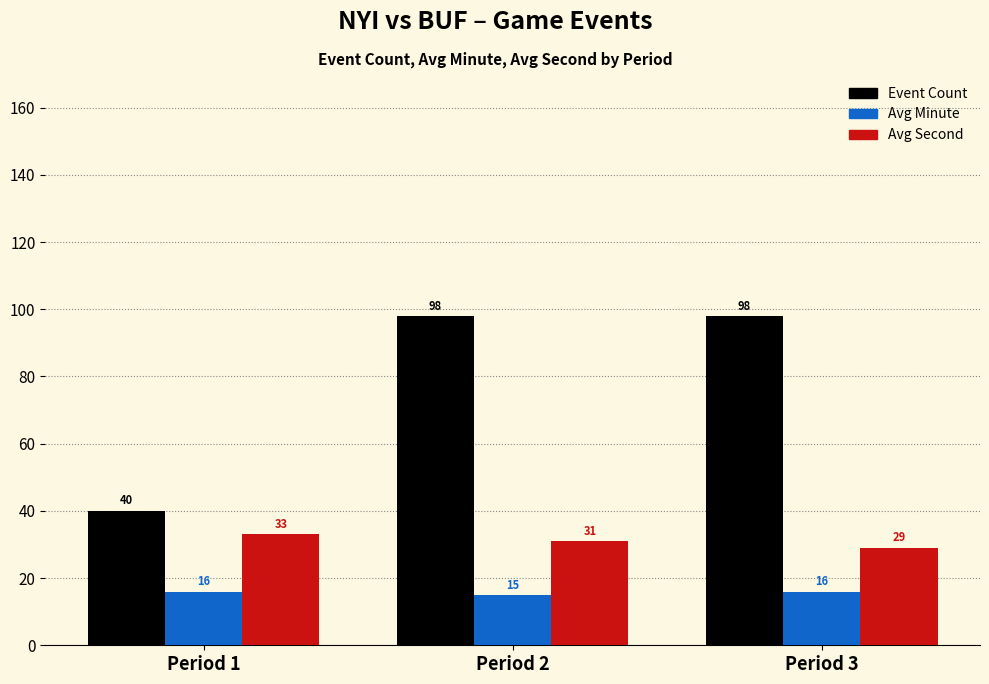

Reading right to left, extract all data points from this chart.

Event Count: Period 3=98	Period 2=98	Period 1=40
Avg Minute: Period 3=16	Period 2=15	Period 1=16
Avg Second: Period 3=29	Period 2=31	Period 1=33